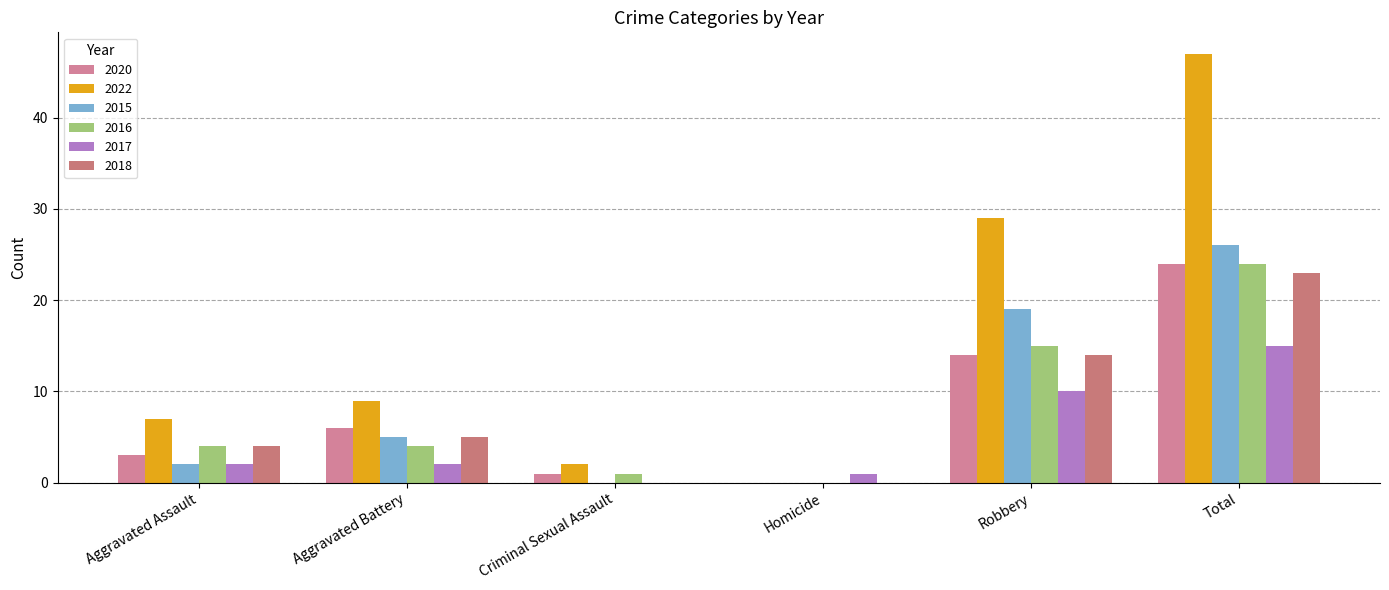

The 2020 series shows 33 at Total. True or false?

False